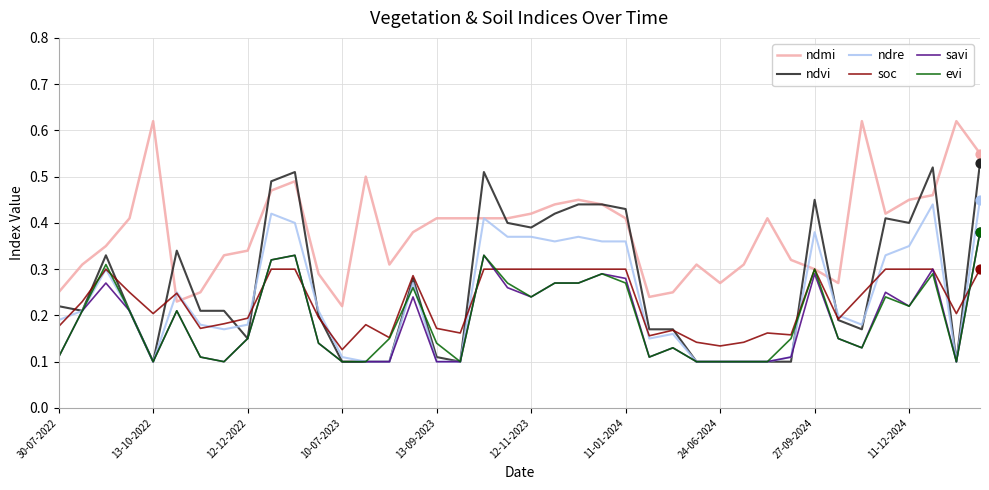

Which series has the largest range (max minus min)?

ndvi